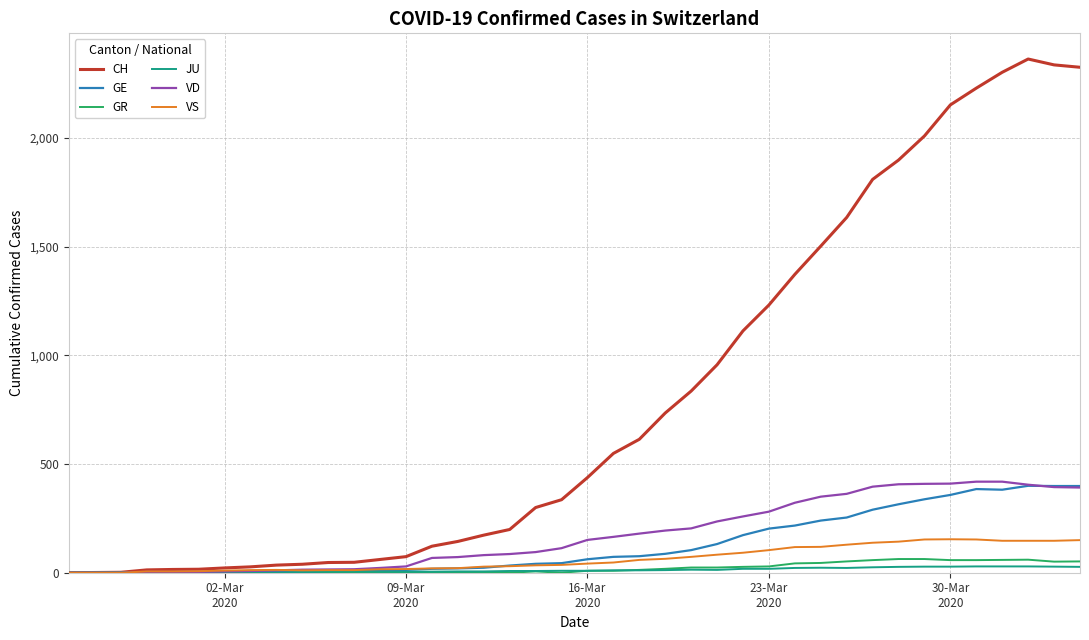

Which series has the largest range (max minus min)?

CH